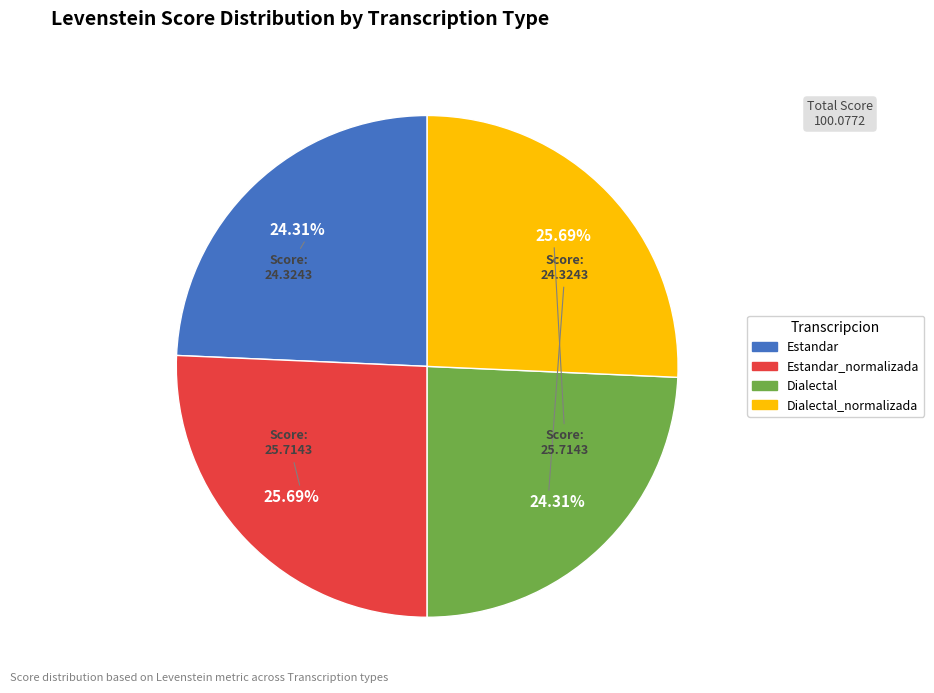

What portion of the pie excludes Dialectal?

75.7%